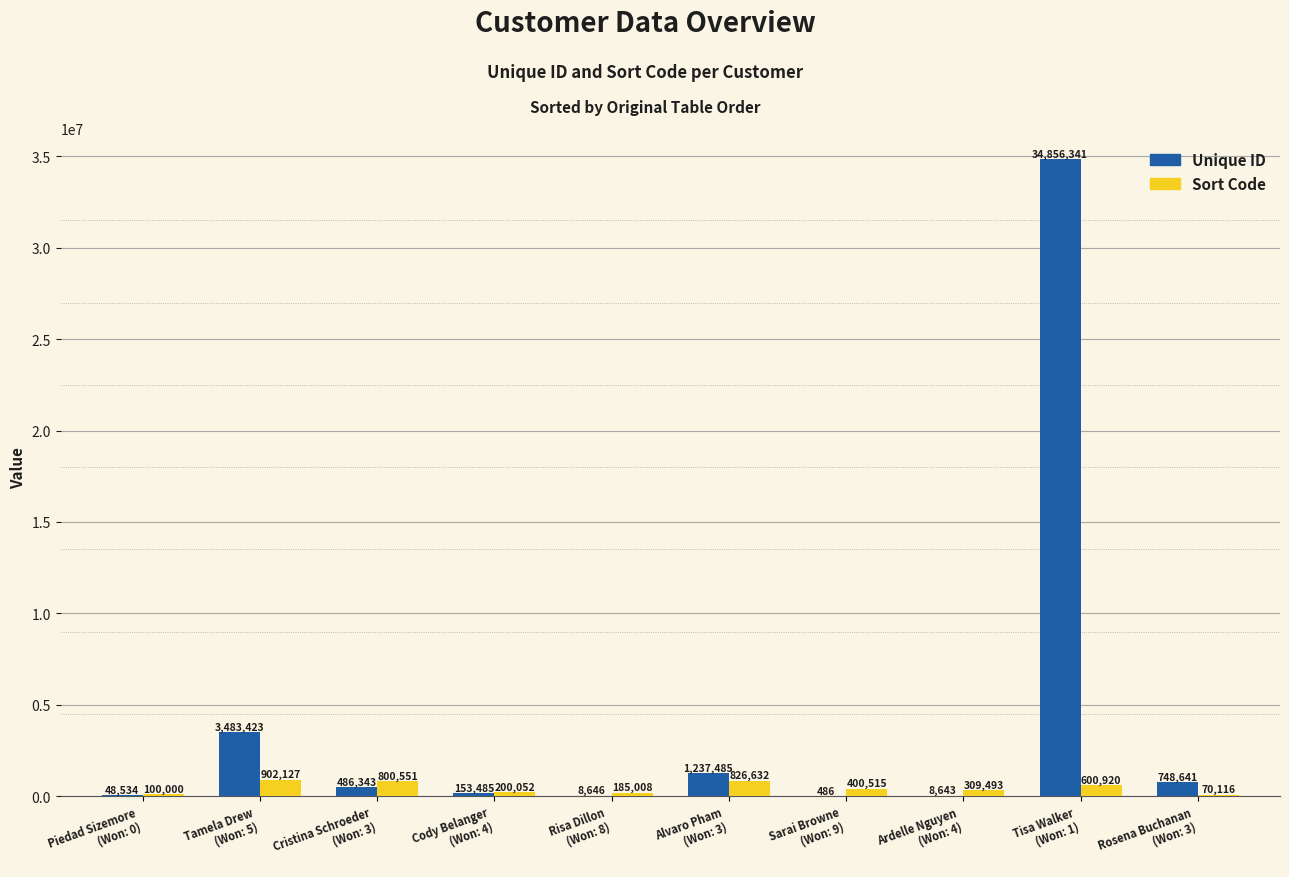

Which series has the largest total across all categories?

Unique ID